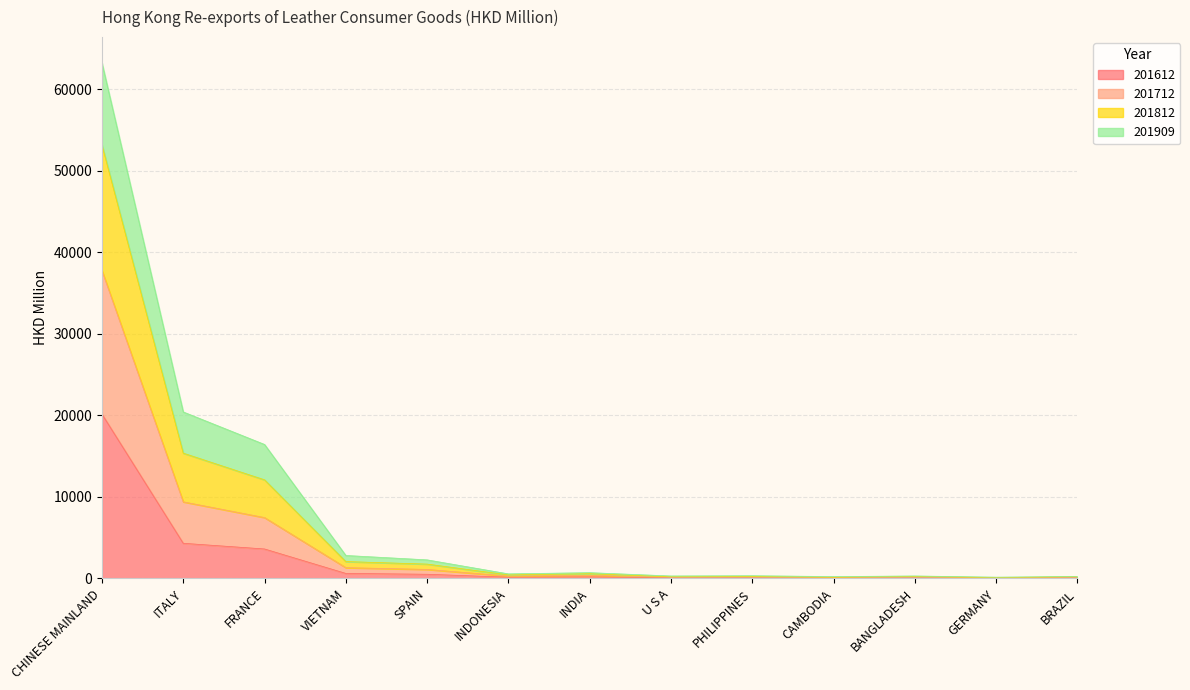

How many categories are shown in the chart?

13